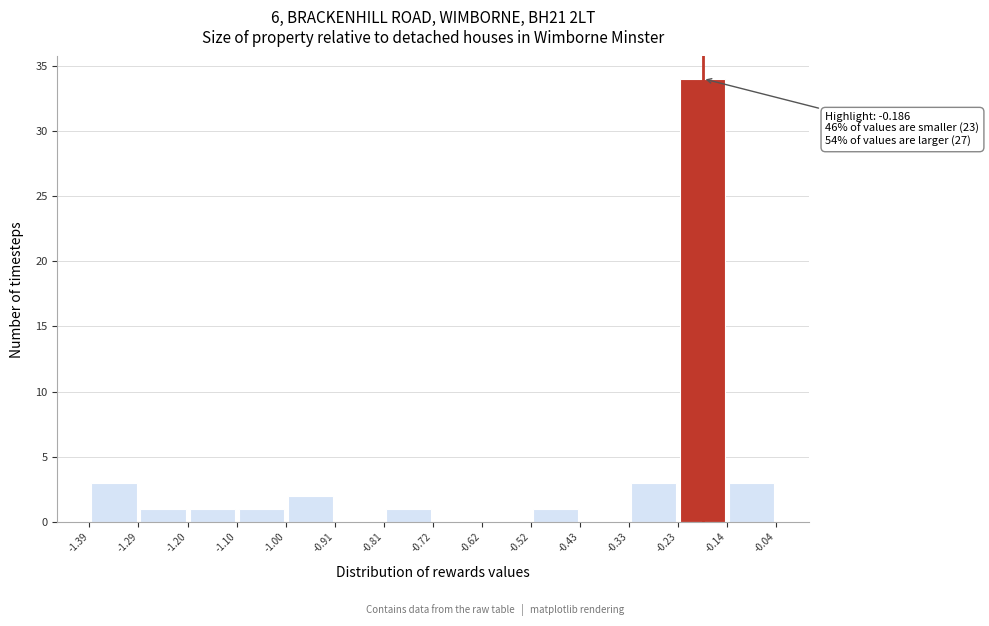

Which range on the x-axis has the tallest bar?

-0.23 to -0.14